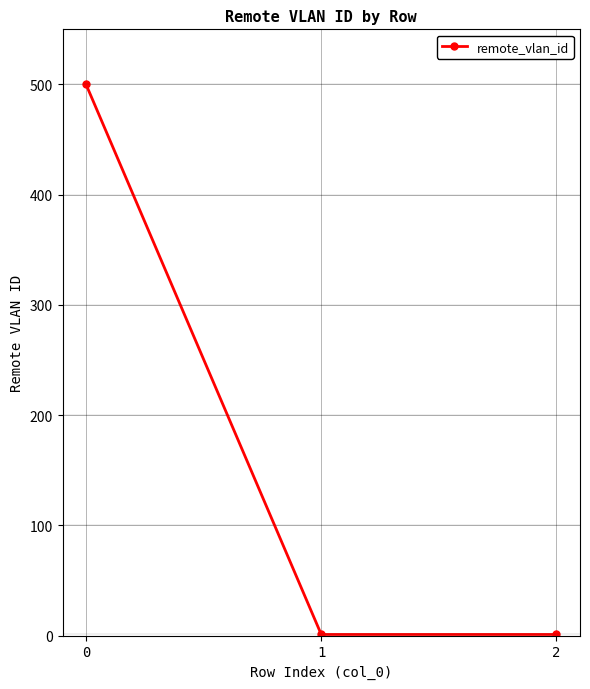

Is it true that the value at 2 is 1?

True